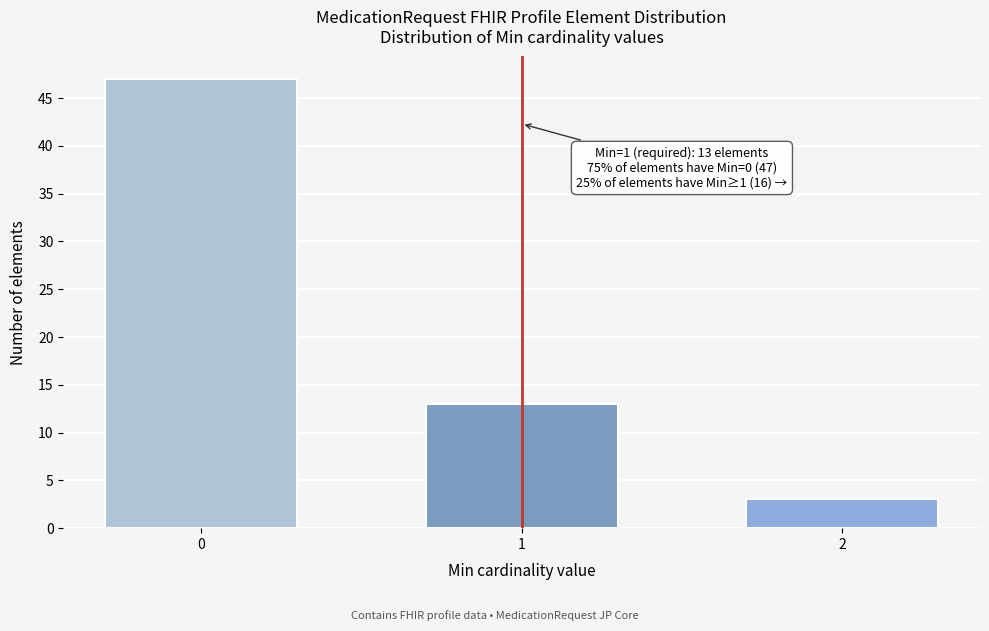

Reading left to right, list all the values displayed in this chart.

47	13	3